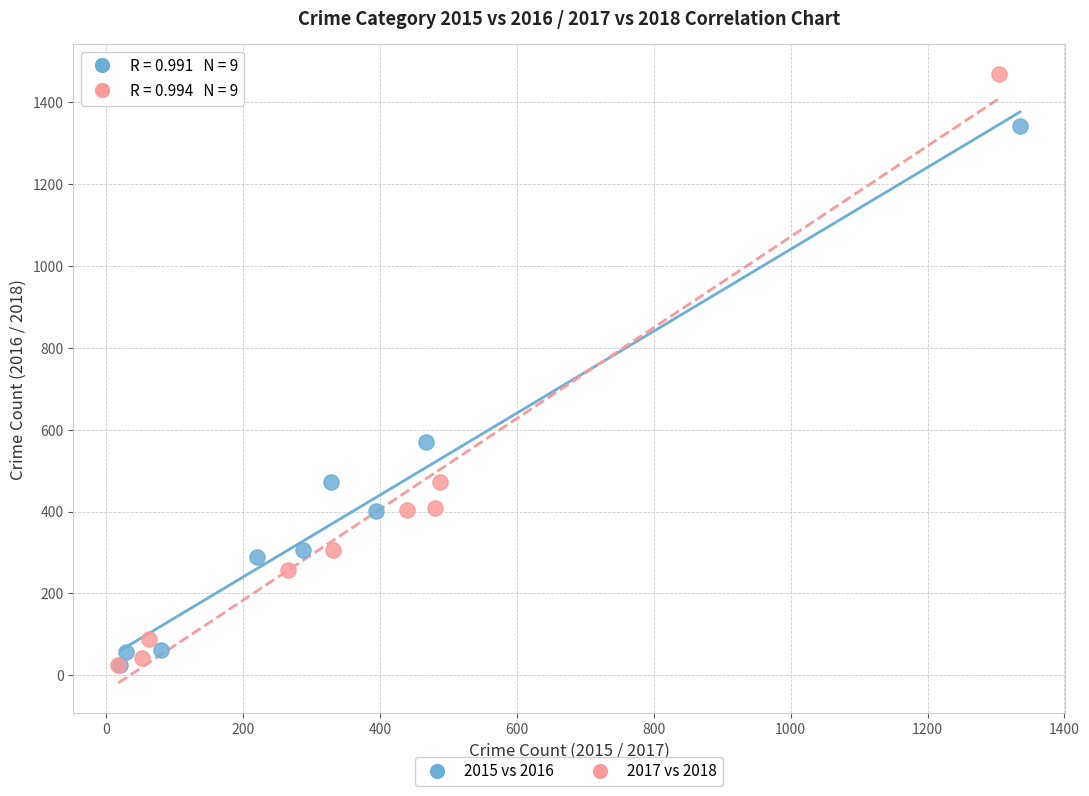

Which series has the widest spread of Y values?

2017 vs 2018